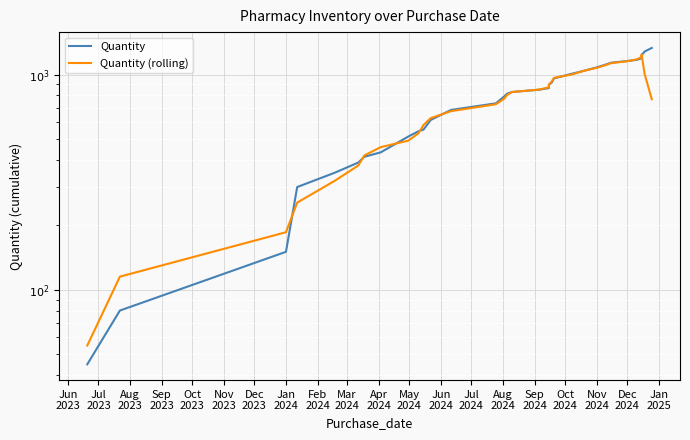

Reading left to right, extract all data points from this chart.

Quantity: 45	80	150	300	350	390	415	435	515	545	555	615	685	735	790	815	830	850	865	895	920	960	1010	1040	1080	1110	1135	1155	1170	1190	1230	1280	1330
Quantity (rolling): 55	115	185	254	321	378	421	460	493	533	583	627	676	728	771	804	830	851	872	898	930	965	1002	1040	1075	1104	1130	1152	1176	1205	1240	1006	768